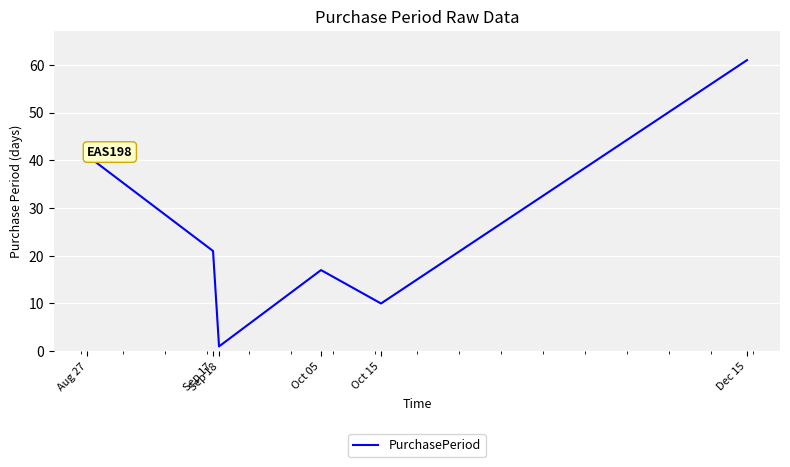

The chart shows a value of 11 at Oct 05. True or false?

False